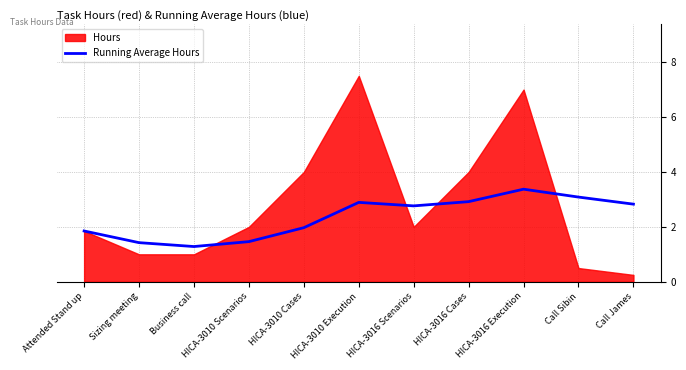

At which category does the data reach its first local peak?

HICA-3010 Execution